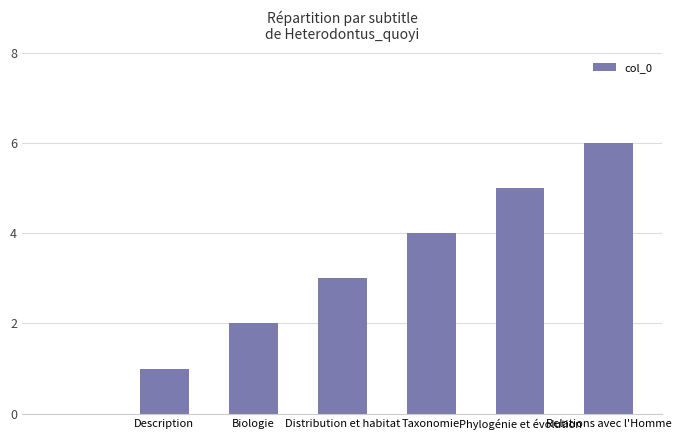

What is the sum of all values?

21